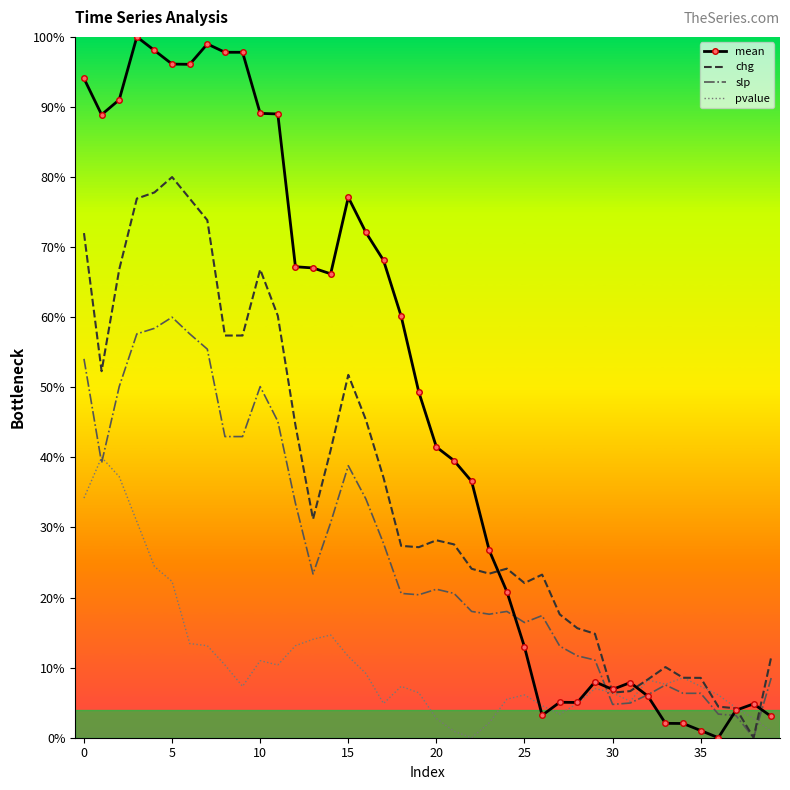

Which series ends up on top after the final intersection of pvalue and chg?

chg